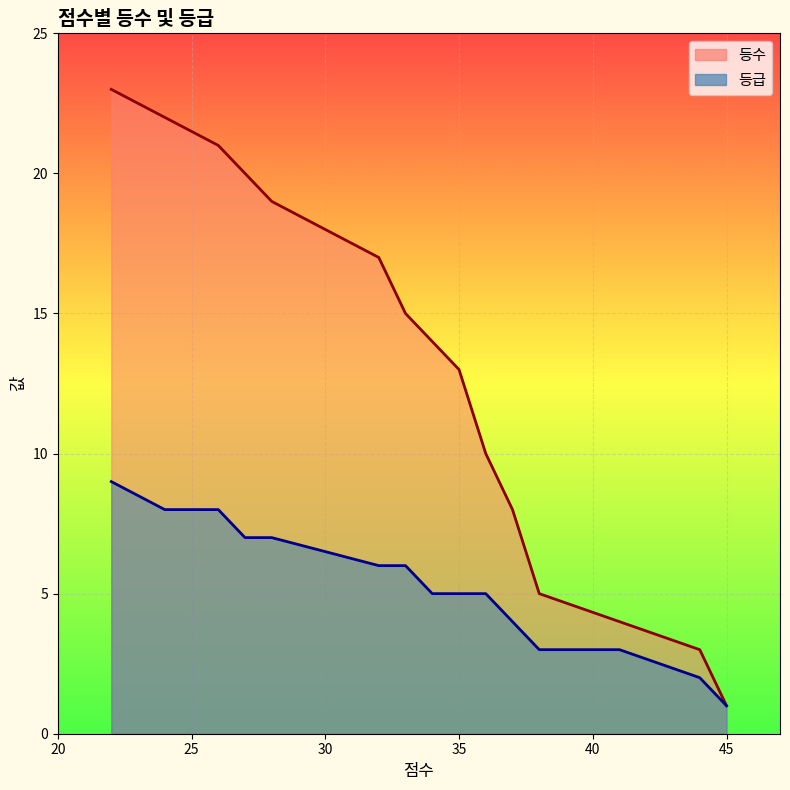

Which series has the largest range (max minus min)?

등수